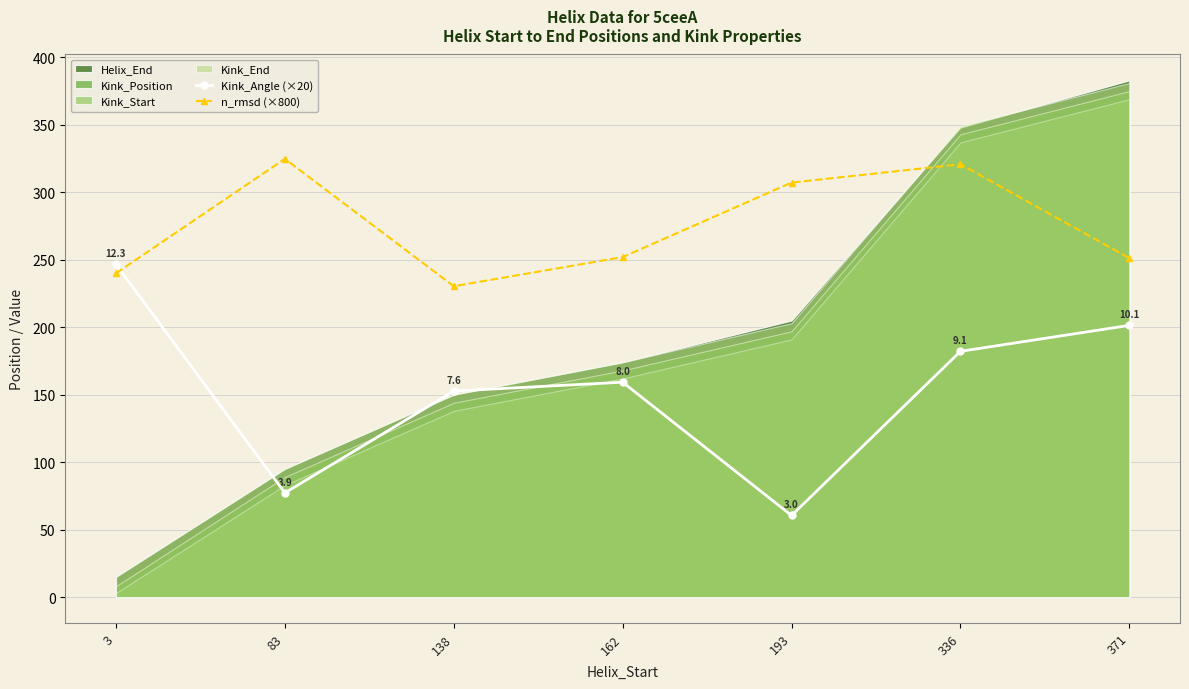

At which label does Kink_Angle (×20) first exceed 159?

3